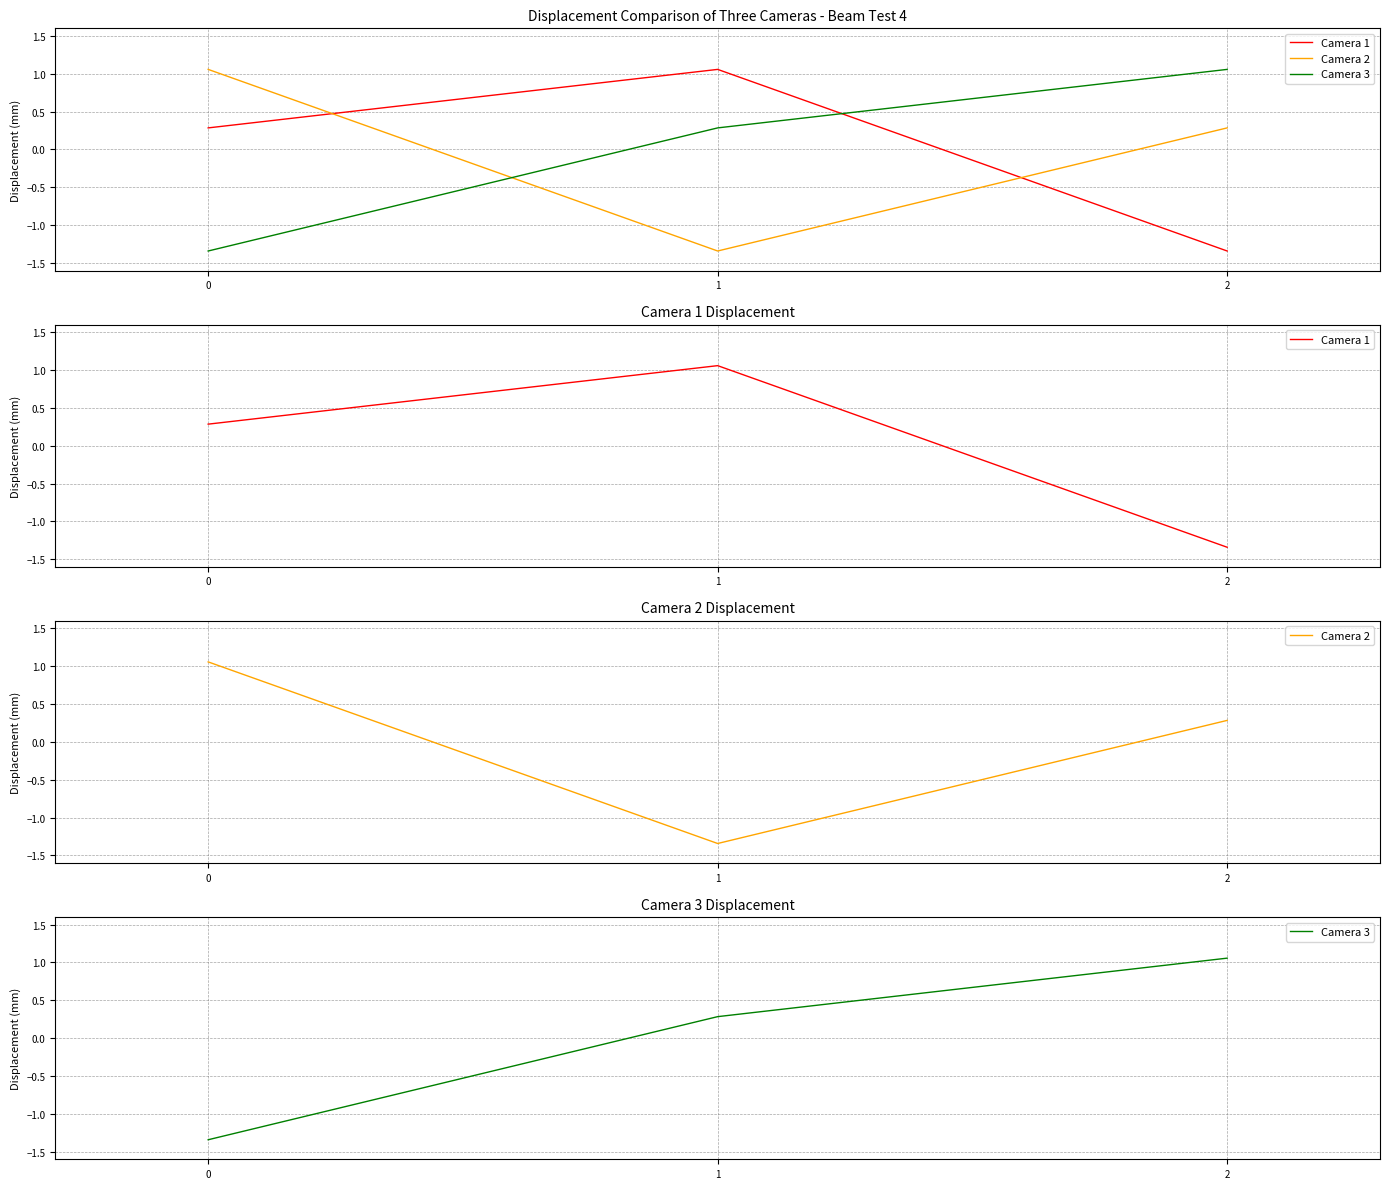

The Camera 2 series shows 0.3 at 2. True or false?

True